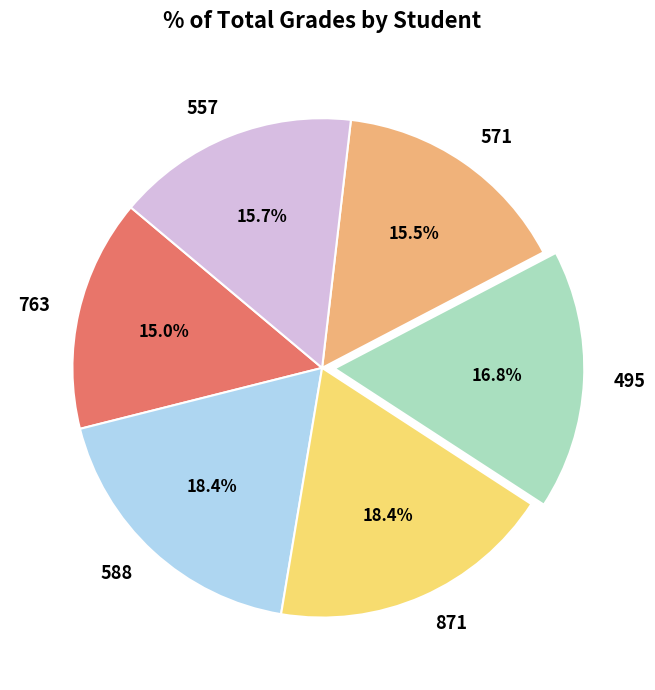

To the nearest percent, what portion does 763 represent?

15%